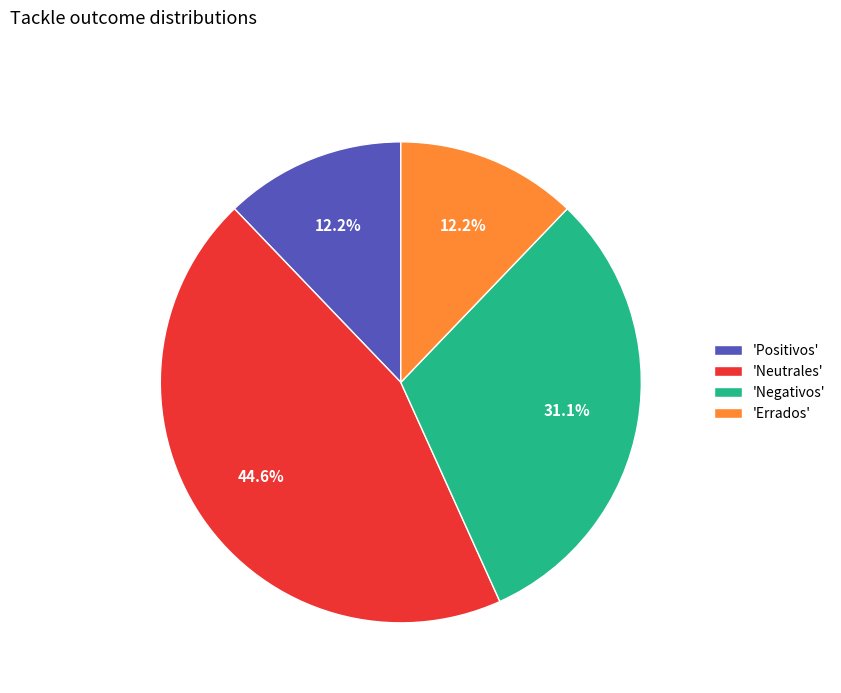

Approximately how many times larger is the value at 'Errados' compared to 'Positivos'?

1.0